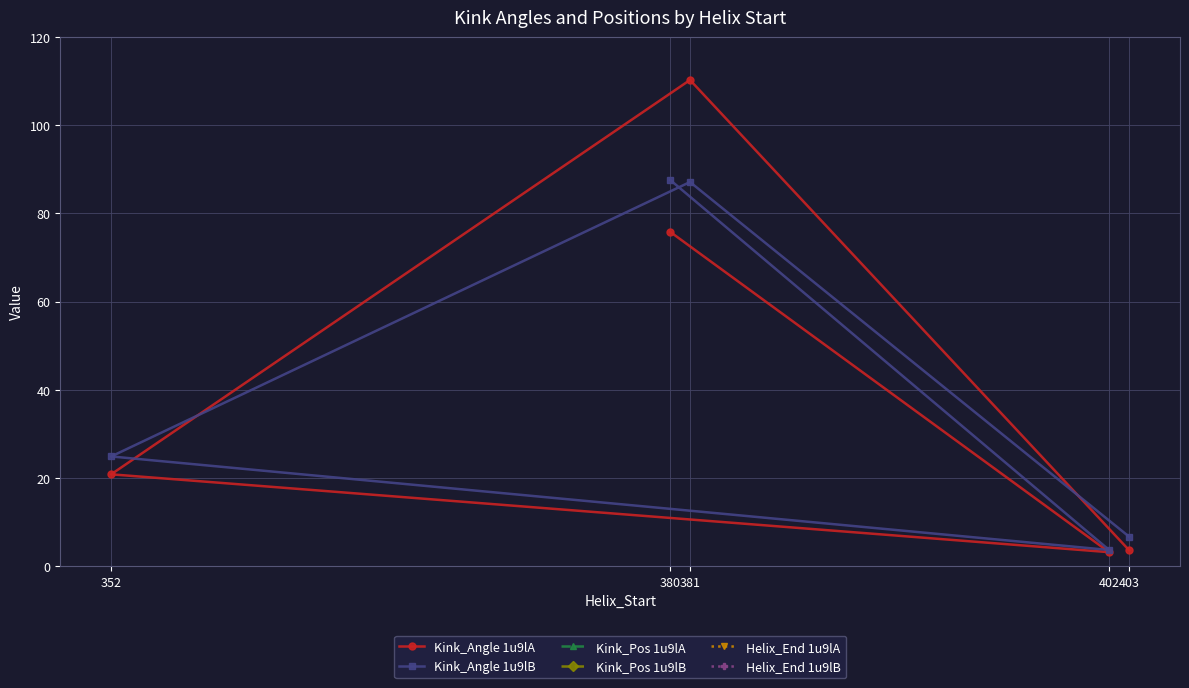

Which has a higher value, 381 or 403?

381